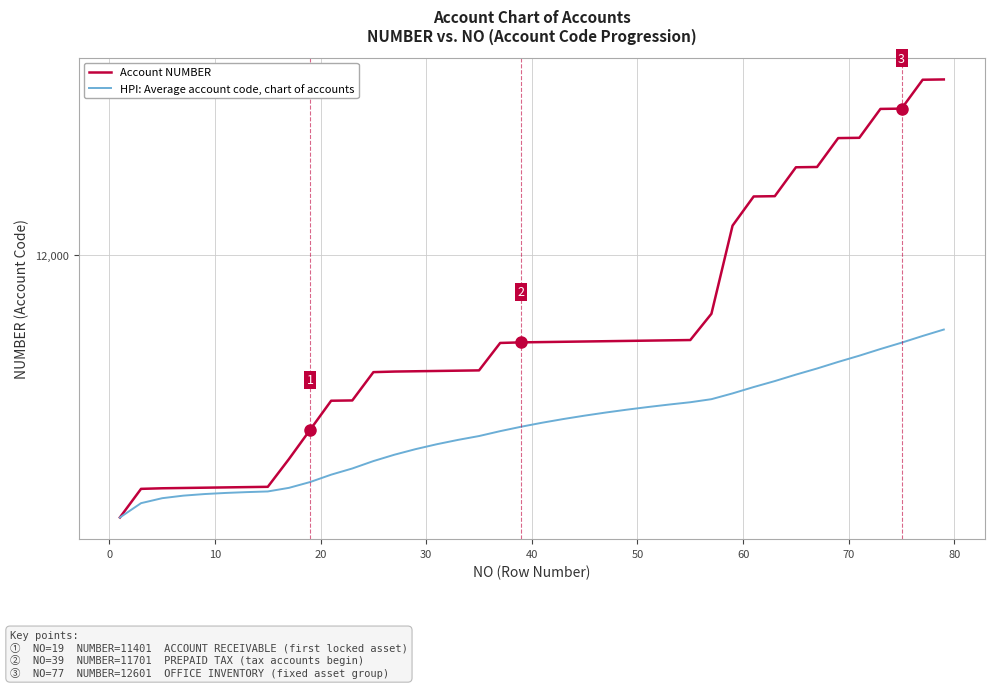

True or false: HPI: Average account code, chart of accounts and Account NUMBER intersect in this chart.

False